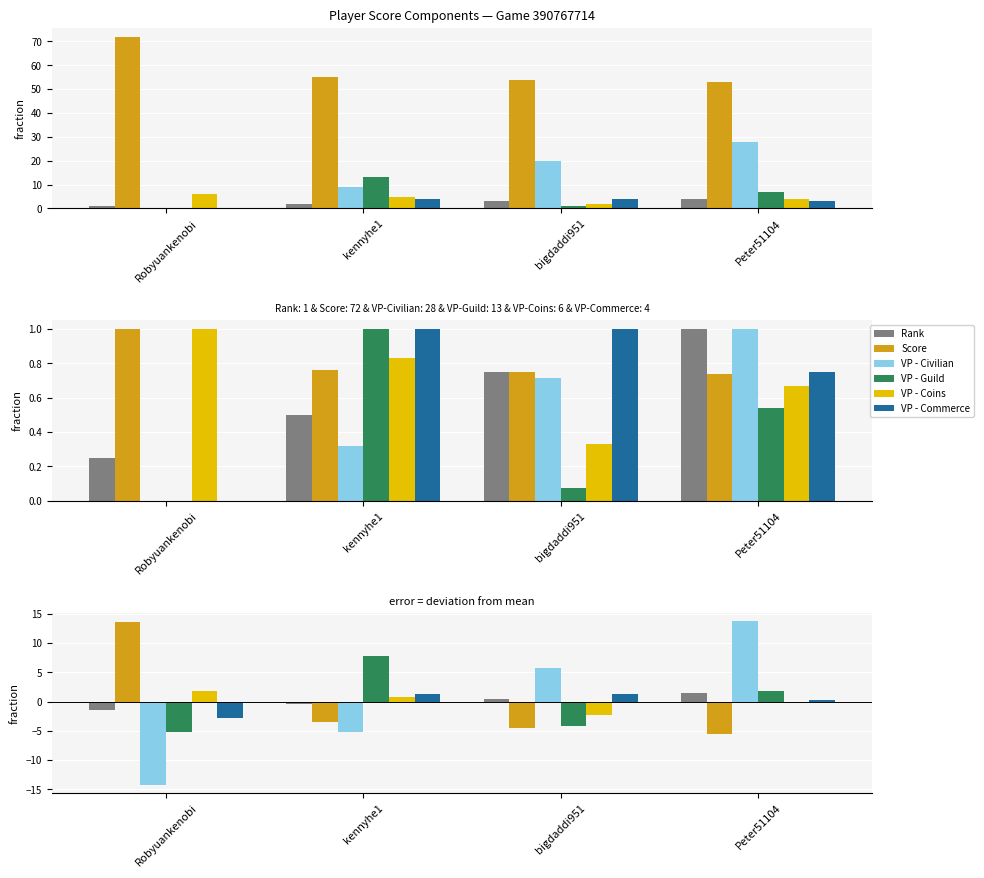

List the series in order of their peak value, highest first.

VP - Civilian, Score, VP - Guild, VP - Coins, Rank, VP - Commerce